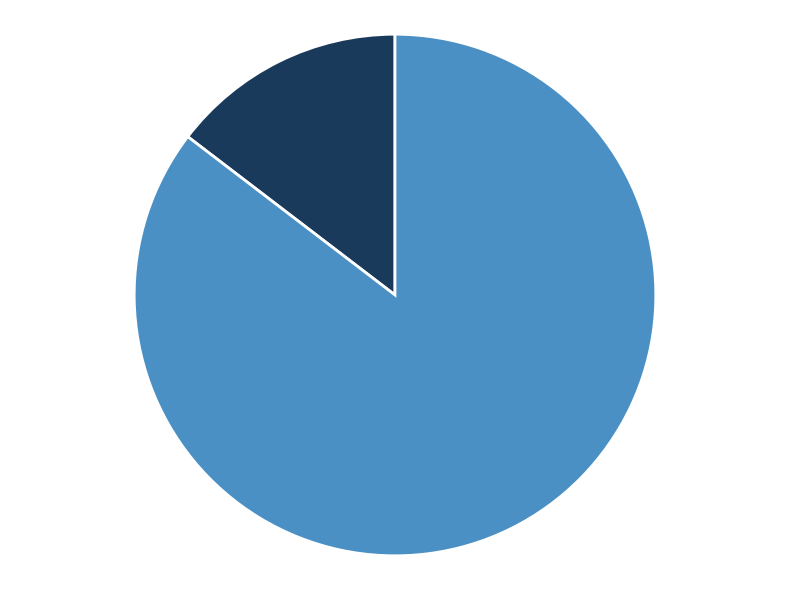

Is there a majority slice in this chart?

Yes